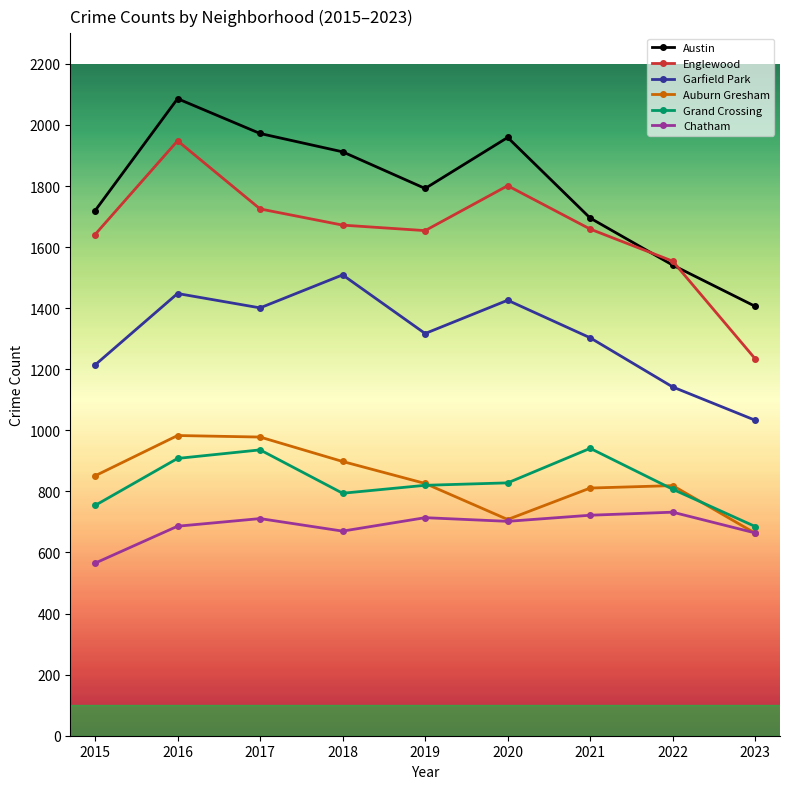

What is the difference between the Auburn Gresham values at 2018 and 2020?

190